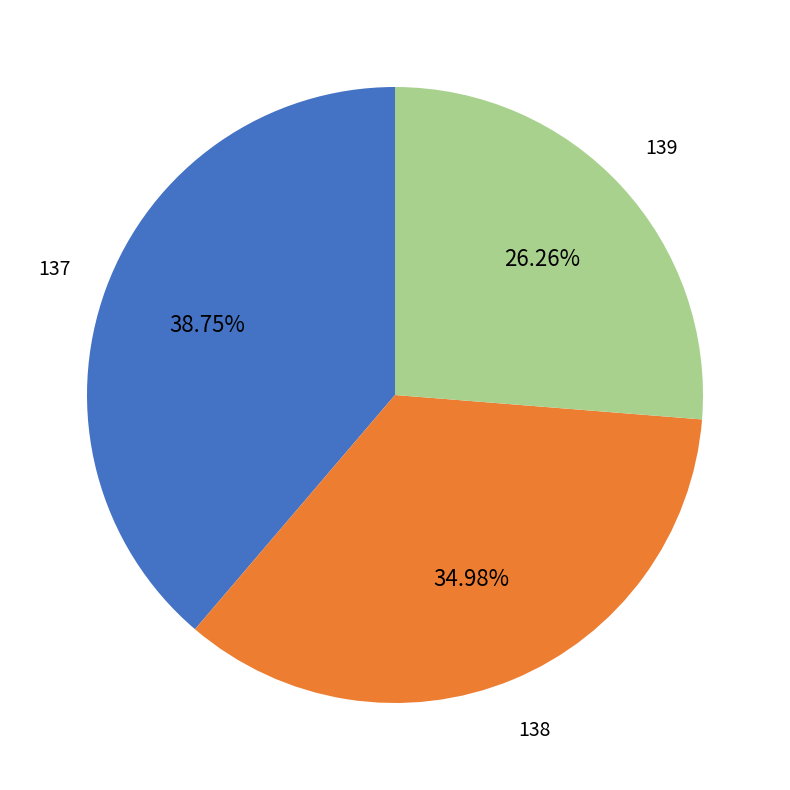

To the nearest percent, what is the average slice percentage?

33%